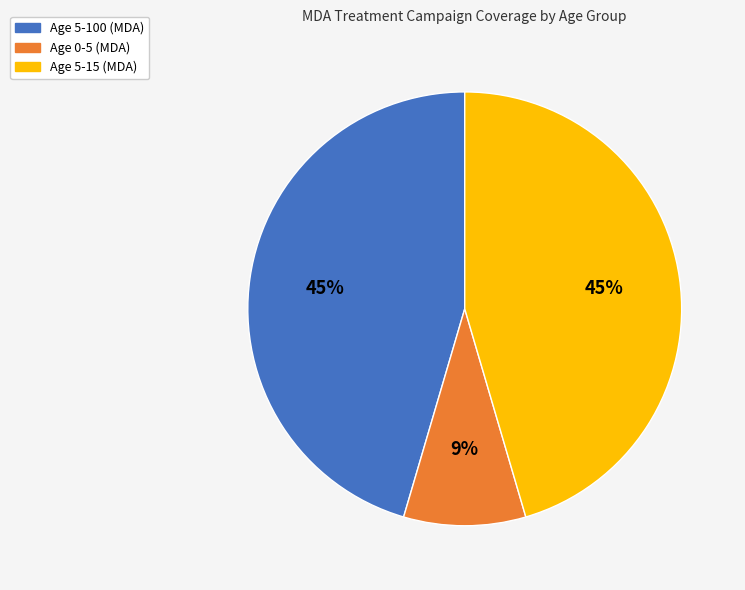

Is there any slice that represents more than half of the pie?

No